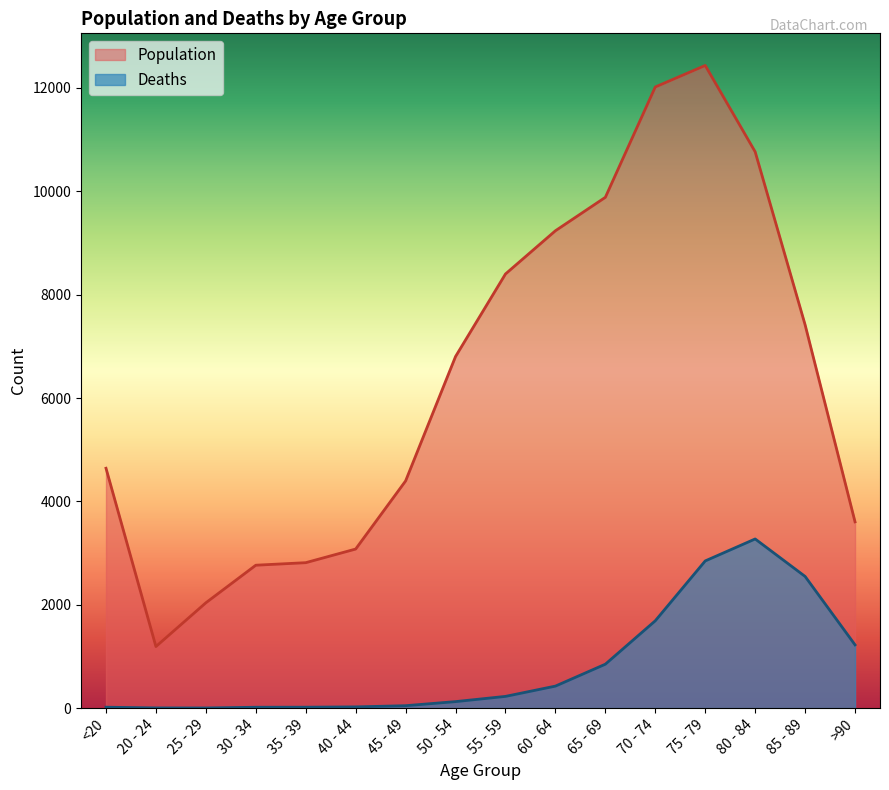

How many distinct data groups are displayed?

2